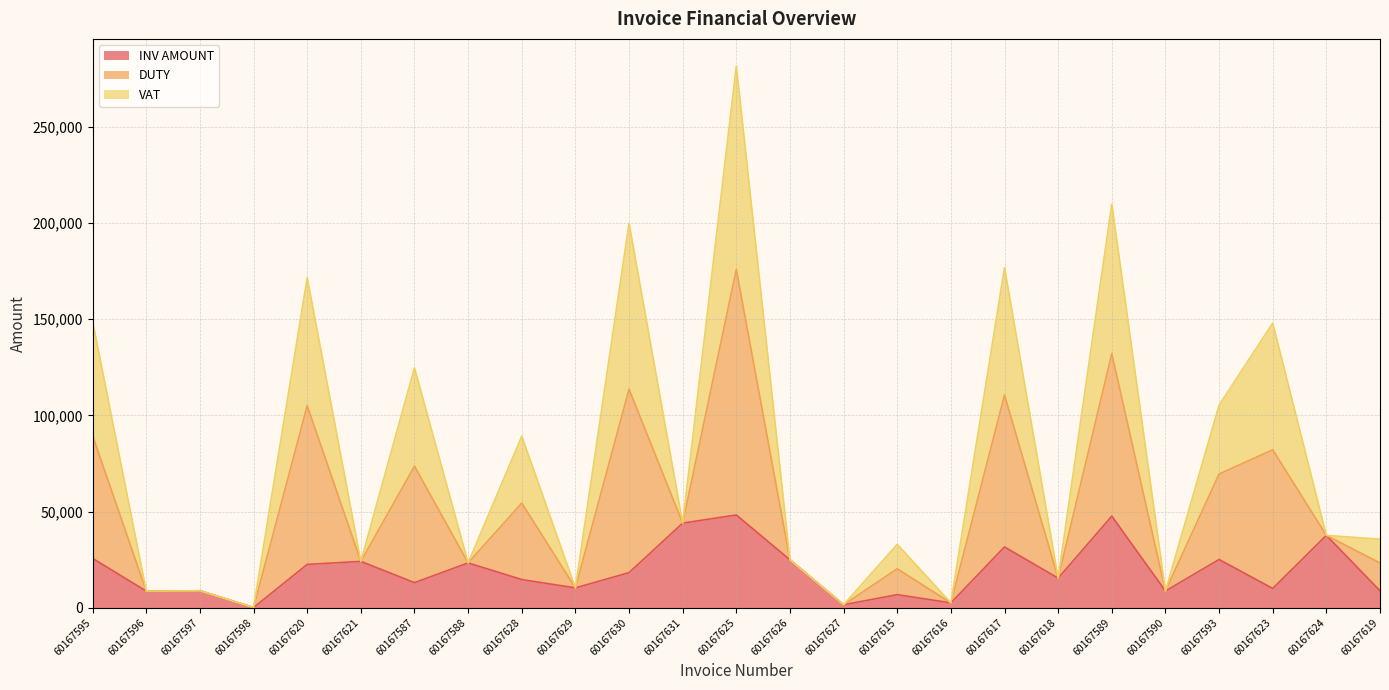

Between 60167625 and 60167616, which is larger?

60167625